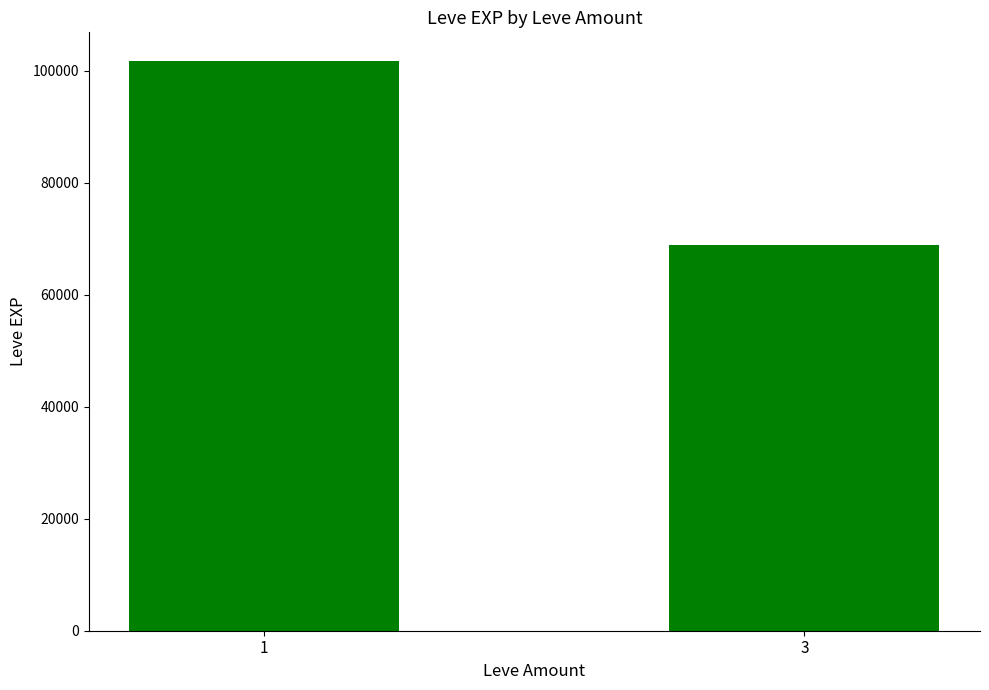

The value at 1 is 175496. True or false?

False